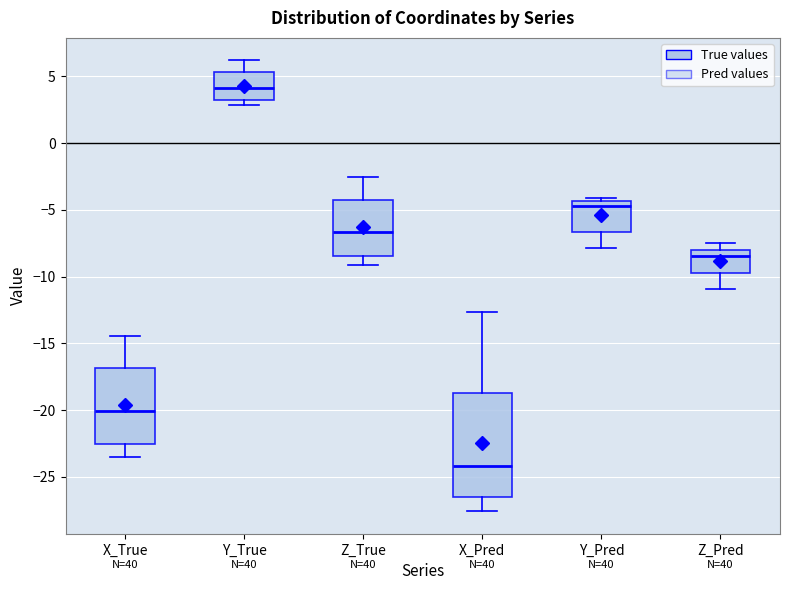

Reading left to right, read every box against the y-axis: the position of its median line, the range the box covers, and the ends of its whiskers. The values are not printed on the chart, so give them approximately, as read against the axis.

X_True: median -20.0, box -22.5 to -17.0, whiskers -23.5 to -14.5
Y_True: median 4.0, box 3.0 to 5.5, whiskers 3.0 (just below the box's lower edge) to 6.0
Z_True: median -6.5, box -8.5 to -4.5, whiskers -9.0 to -2.5
X_Pred: median -24.0, box -26.5 to -18.5, whiskers -27.5 to -12.5
Y_Pred: median -4.5 (just below the box's upper edge), box -6.5 to -4.5, whiskers -8.0 to -4.0
Z_Pred: median -8.5, box -9.5 to -8.0, whiskers -11.0 to -7.5